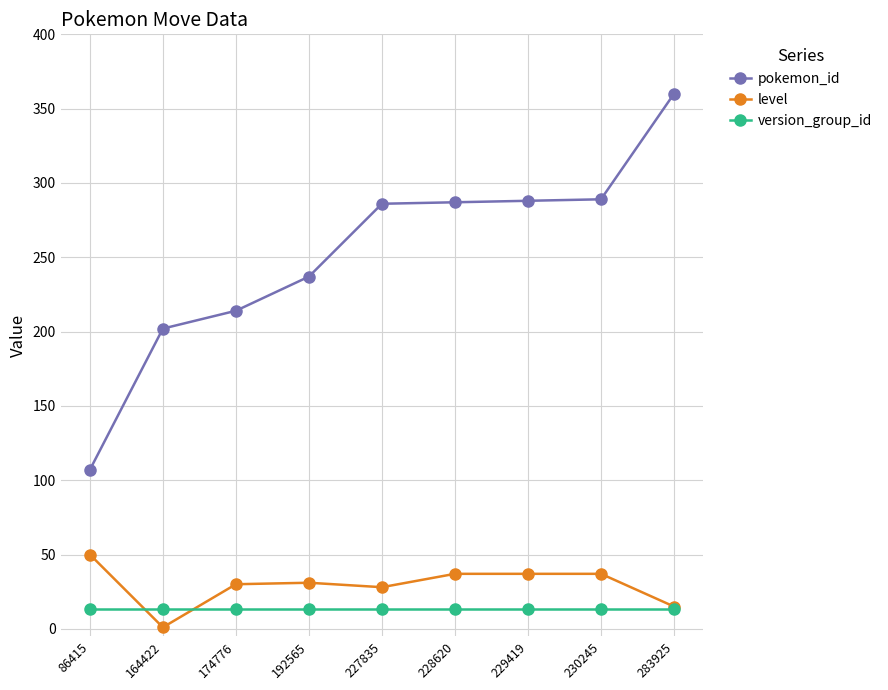

How many lines are shown in the chart?

3